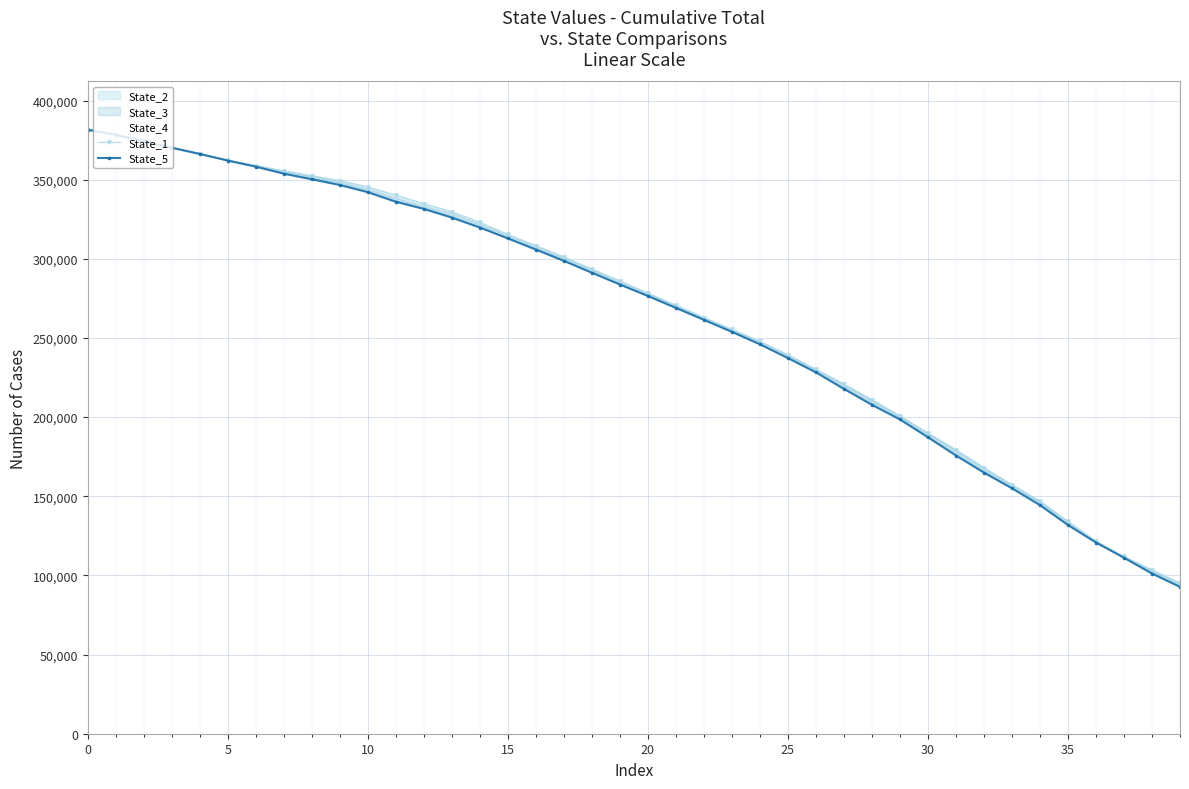

The value of State_5 at 33 is 155054.8. True or false?

True